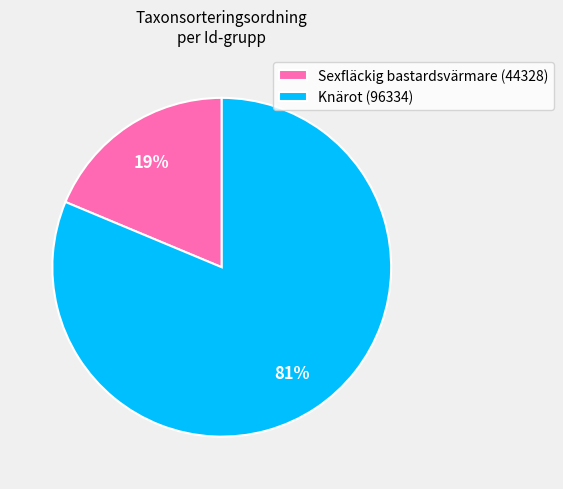

Does Knärot (96334) represent more than half of the total?

Yes